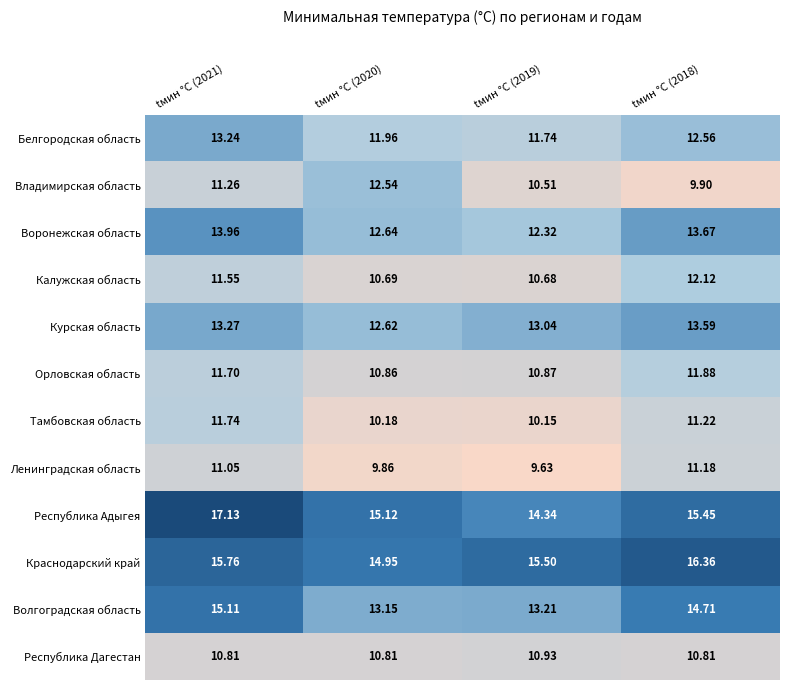

At how many categories does at least one series exceed 13?

4